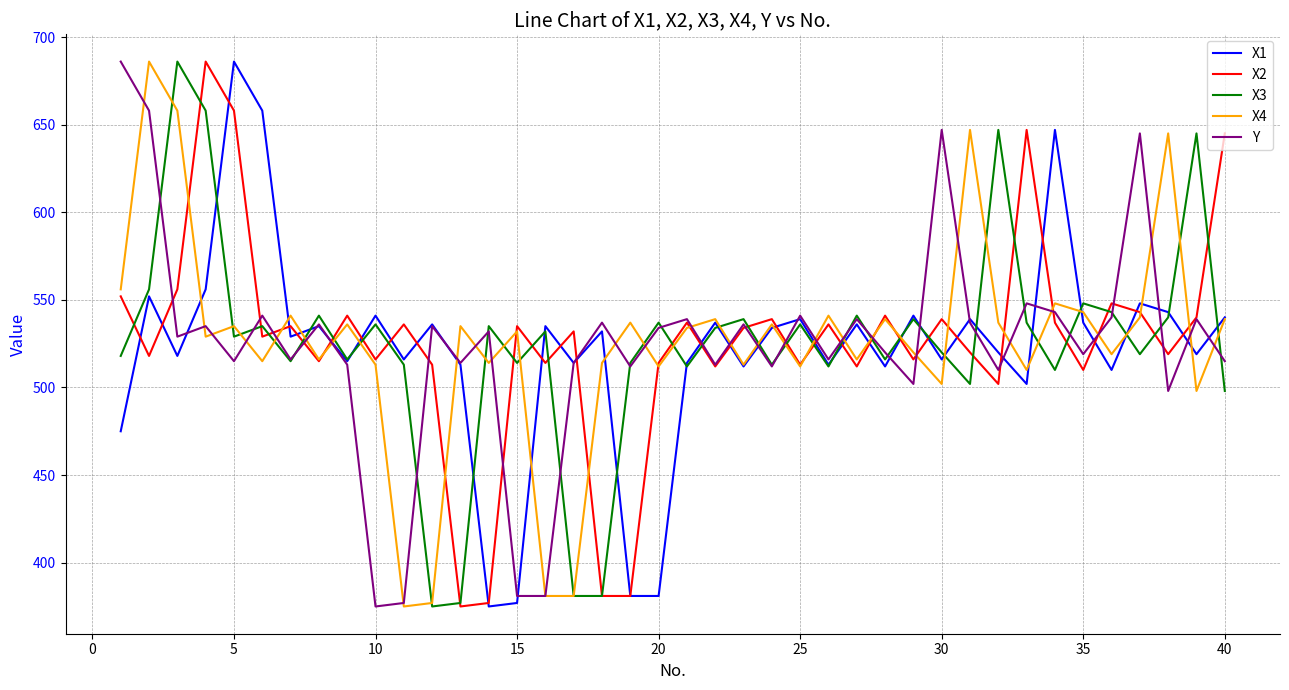

At how many categories does at least one series exceed 474?

40